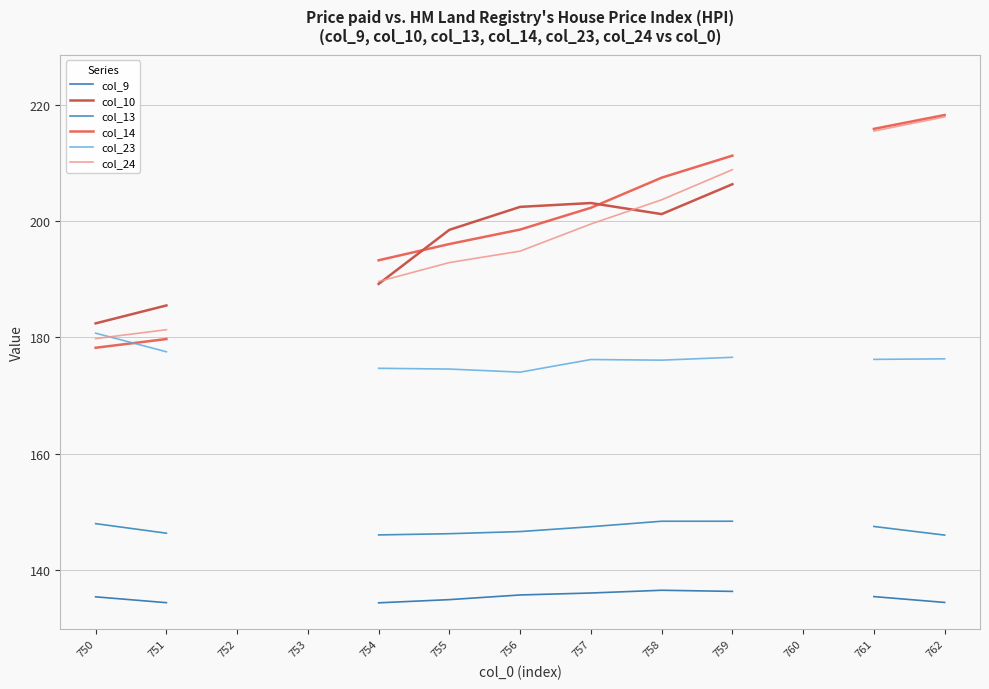

How many positive values does the col_10 series have?

9